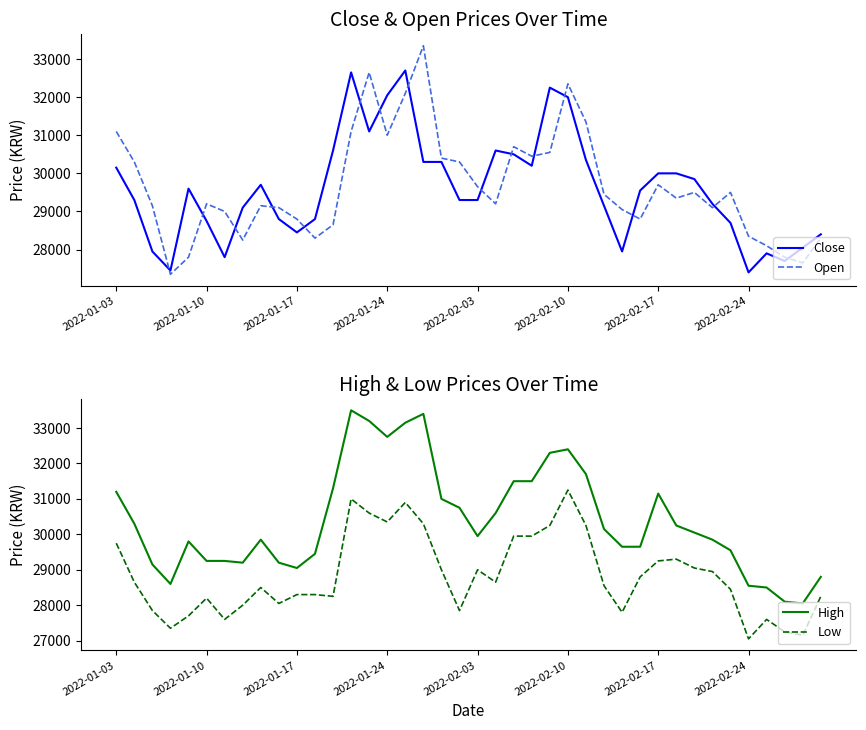

What is the maximum value for Open?

33350